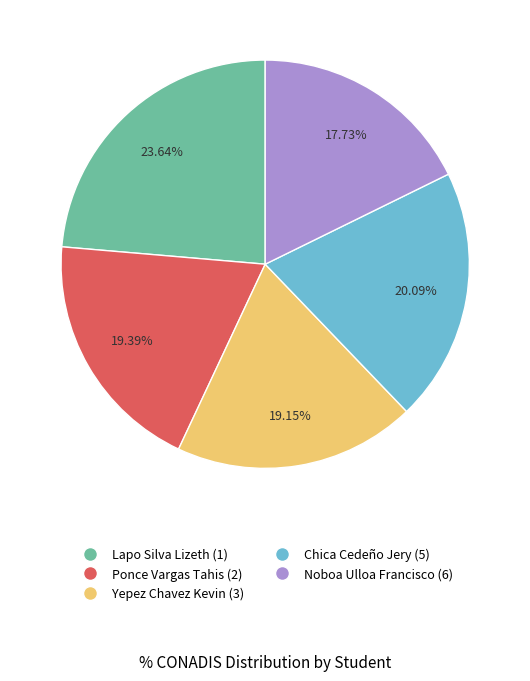

Is there any slice that represents more than half of the pie?

No